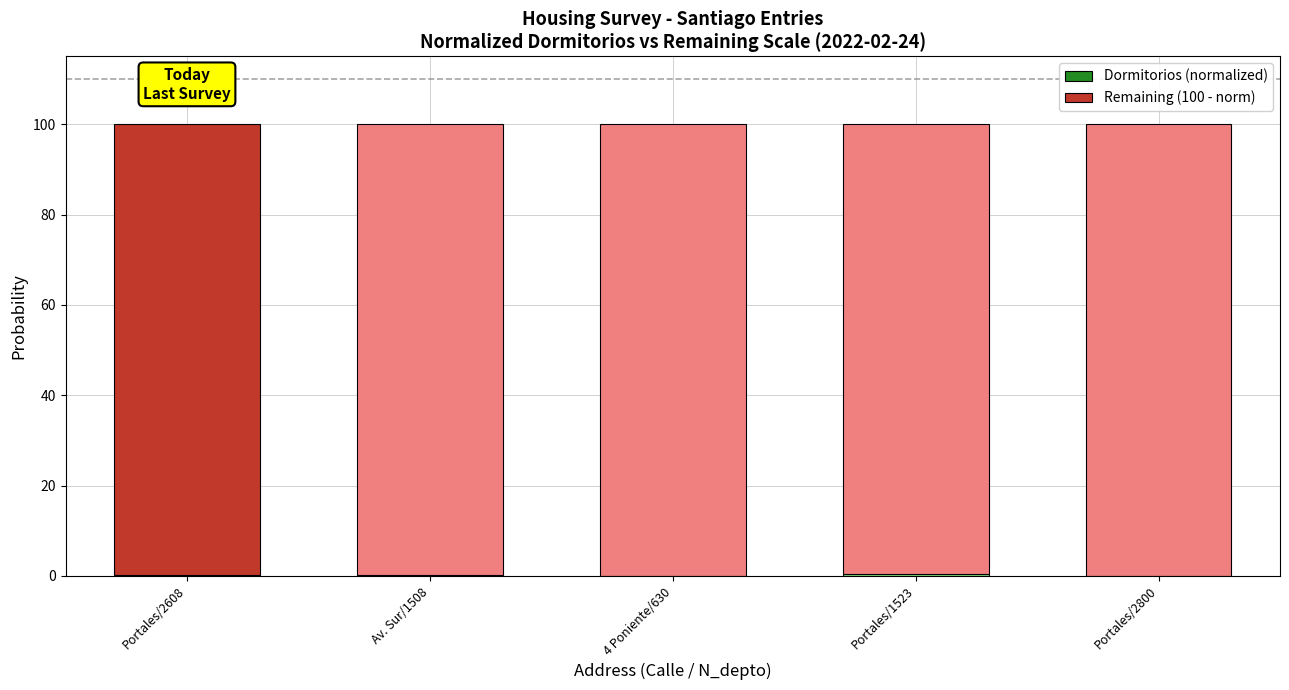

Does the chart contain stacked bars?

Yes